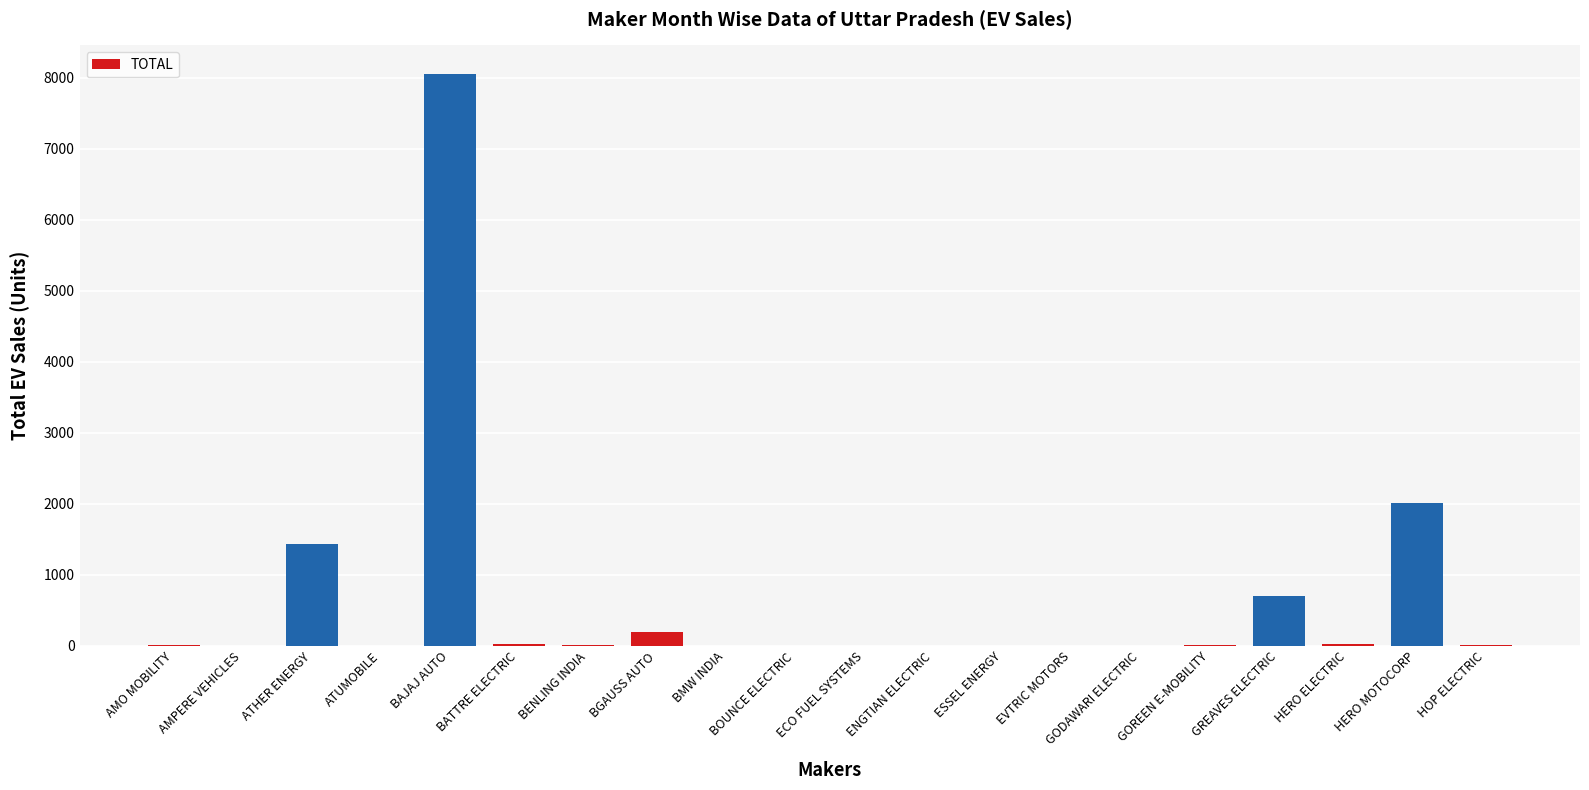

Which has a higher value, EVTRIC MOTORS or BGAUSS AUTO?

BGAUSS AUTO